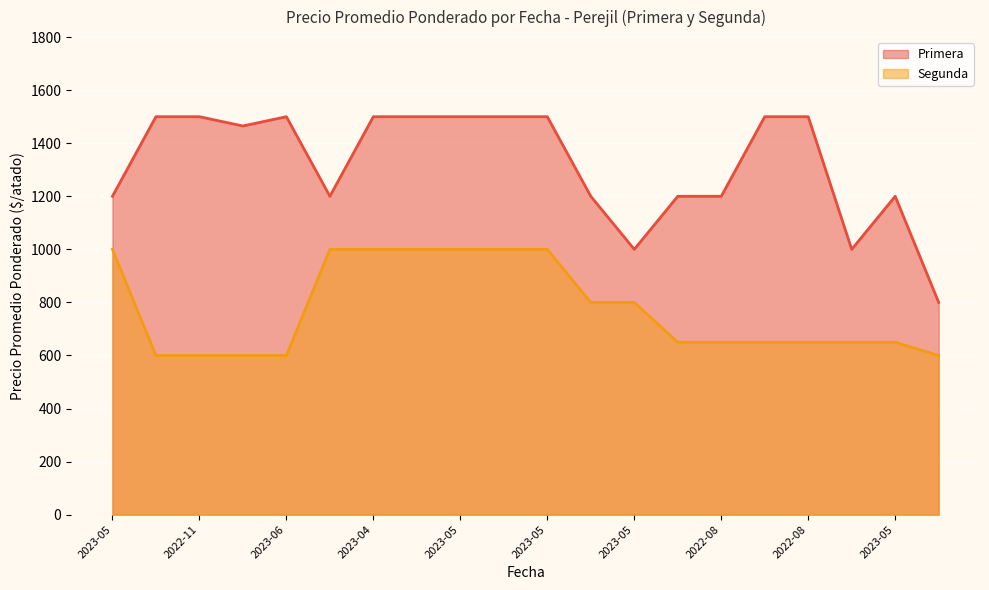

Rank the series by their average value, from highest to lowest.

Primera, Segunda